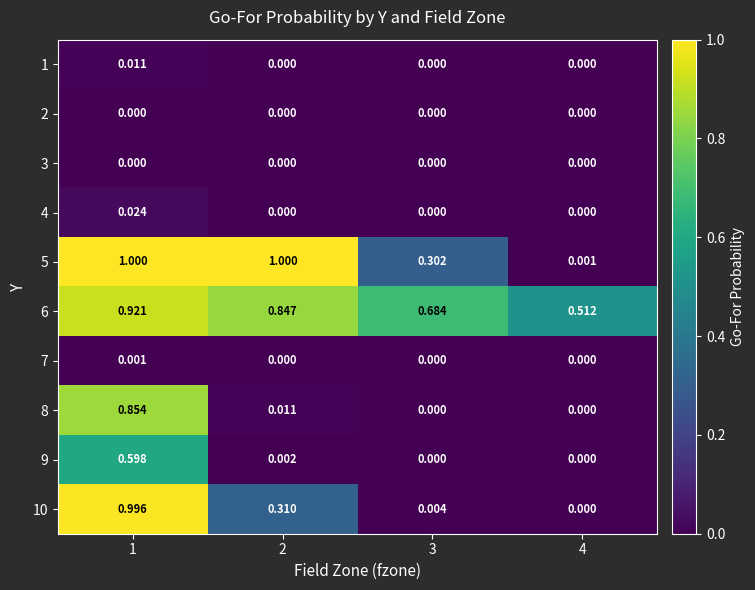

Is the value of 8 at 2 greater than the value of 3 at 2?

Yes